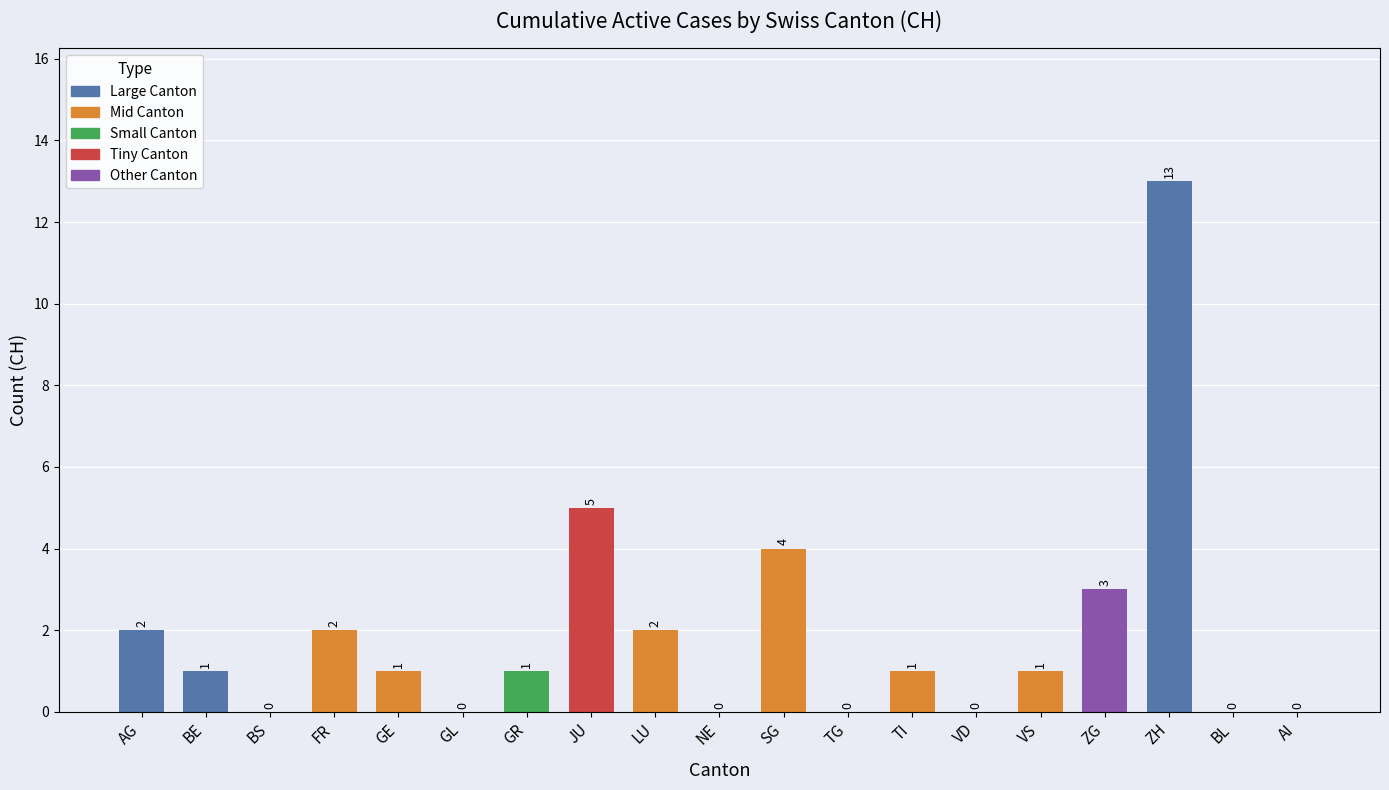

Approximately how many times larger is the value at FR compared to ZG?

0.7